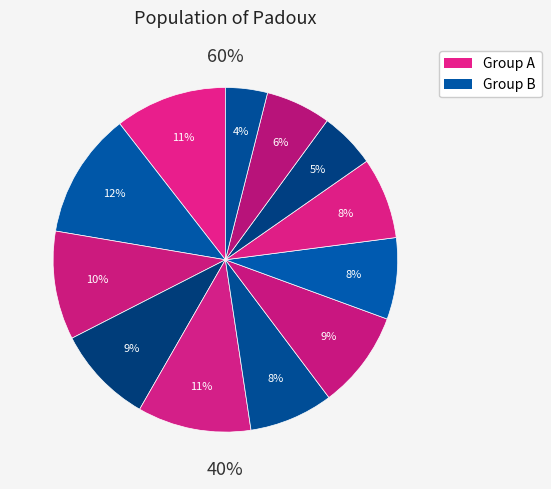

True or false: P17 accounts for 18% of the total.

False